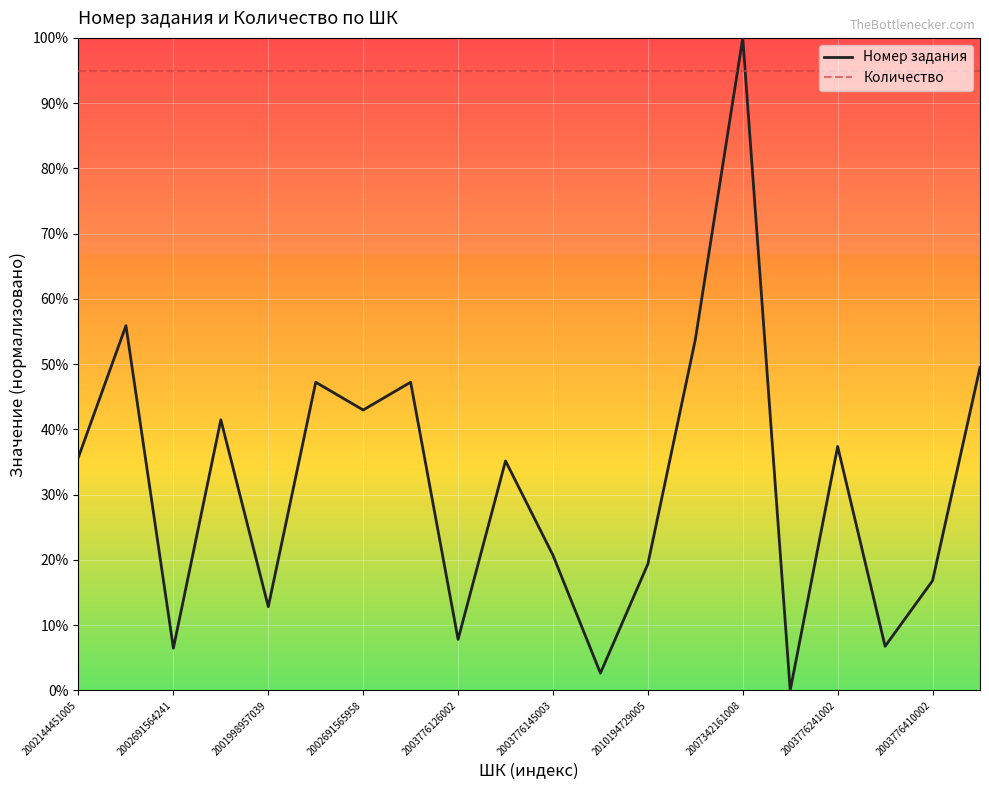

How many times do Количество and Номер задания cross each other?

2